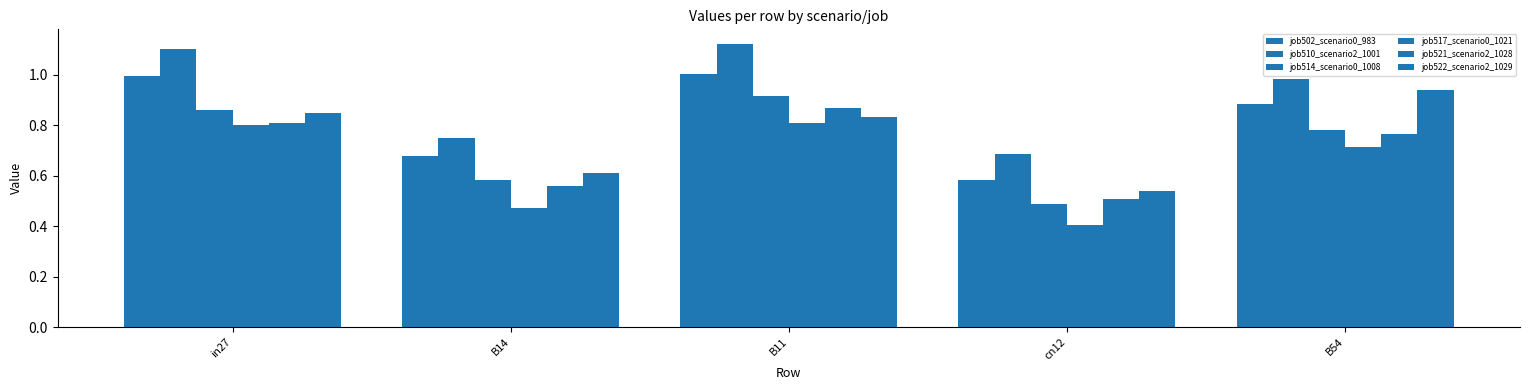

How many bars are there in each group?

6